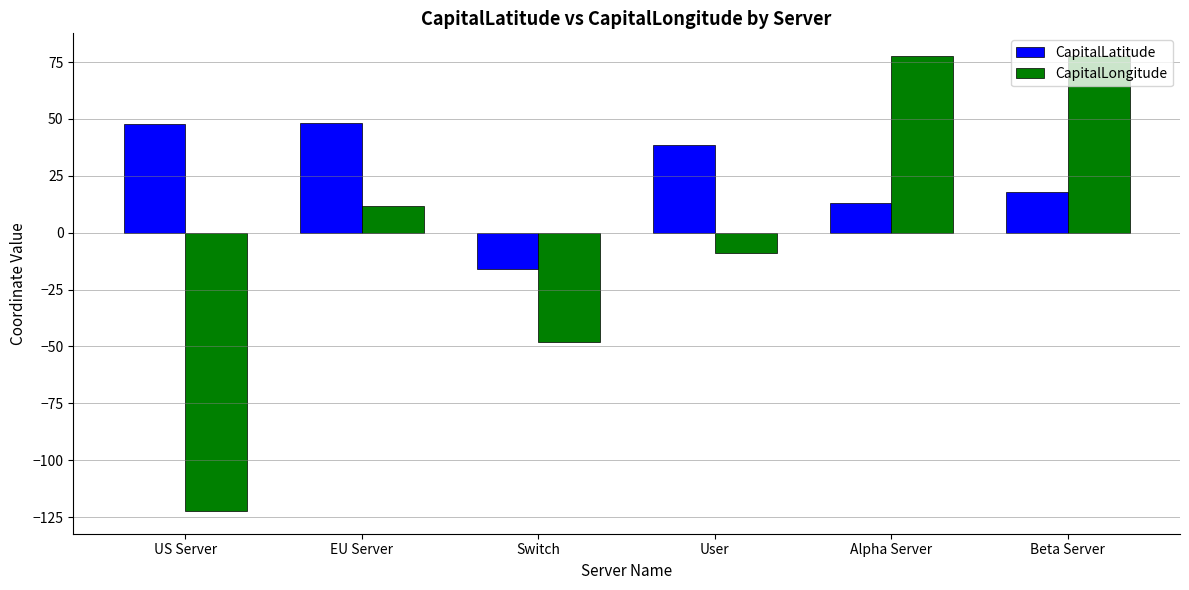

Rank the series by their average value, from lowest to highest.

CapitalLongitude, CapitalLatitude